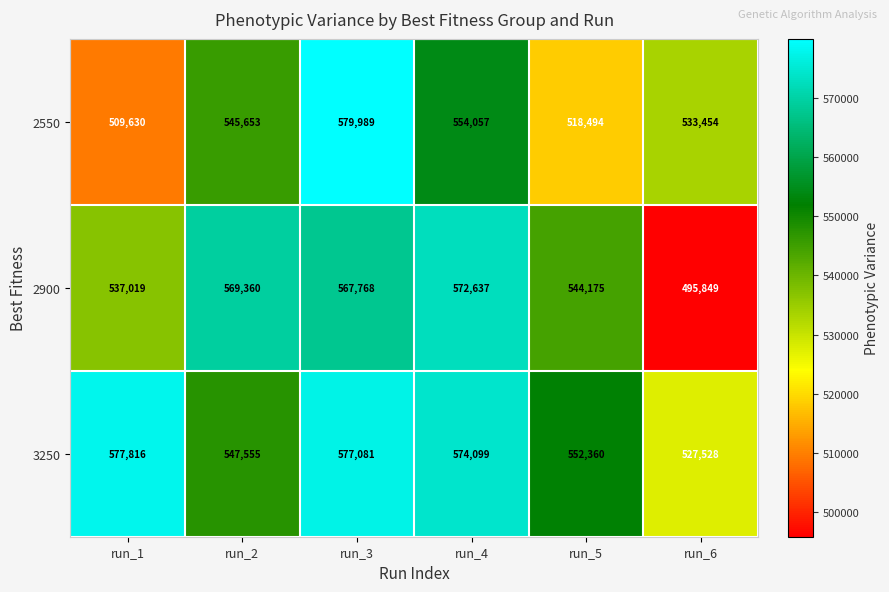

Which series has the largest total across all categories?

3250